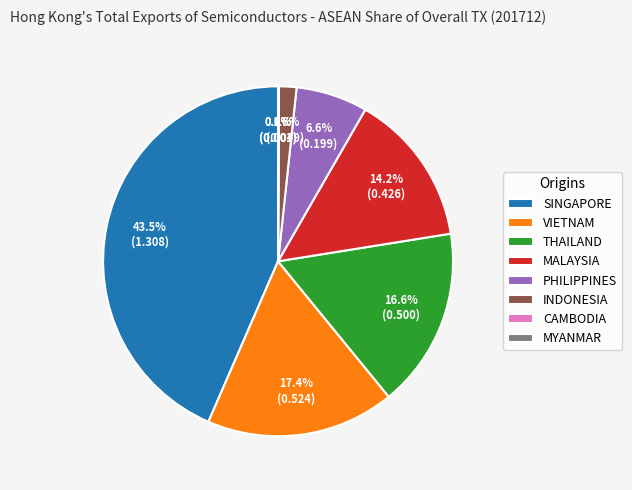

Which slice is the largest?

SINGAPORE